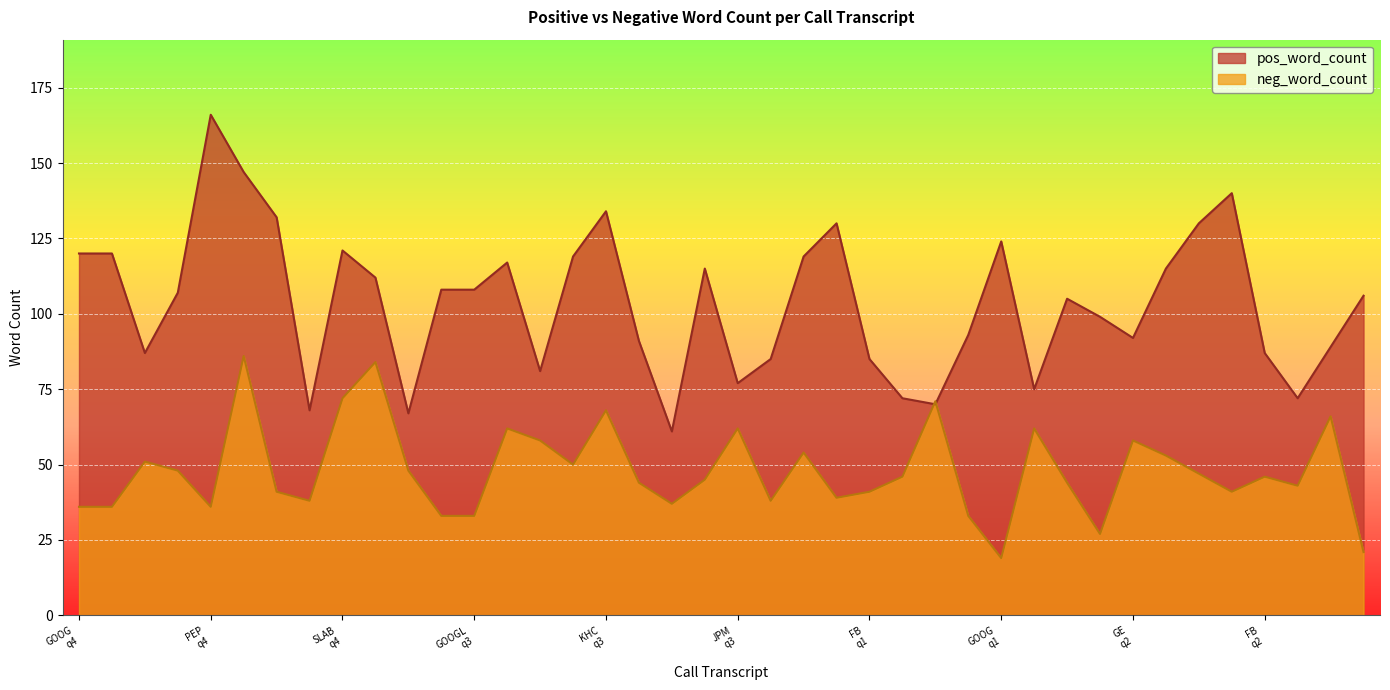

The neg_word_count series shows 48 at CT_STT_2018_q4. True or false?

True